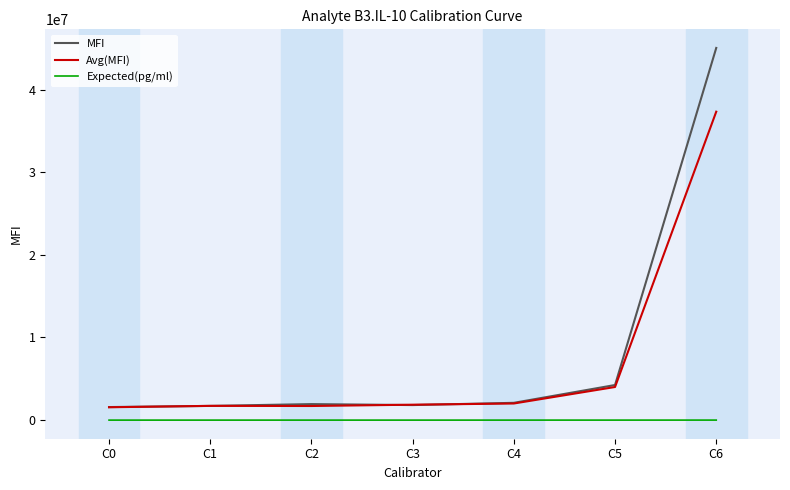

How many lines are shown in the chart?

3